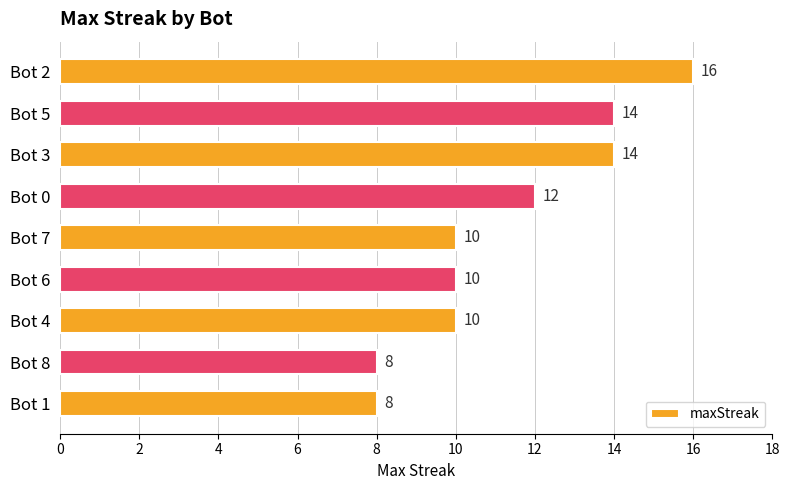

What is the change in value from Bot 2 to Bot 7?

-6